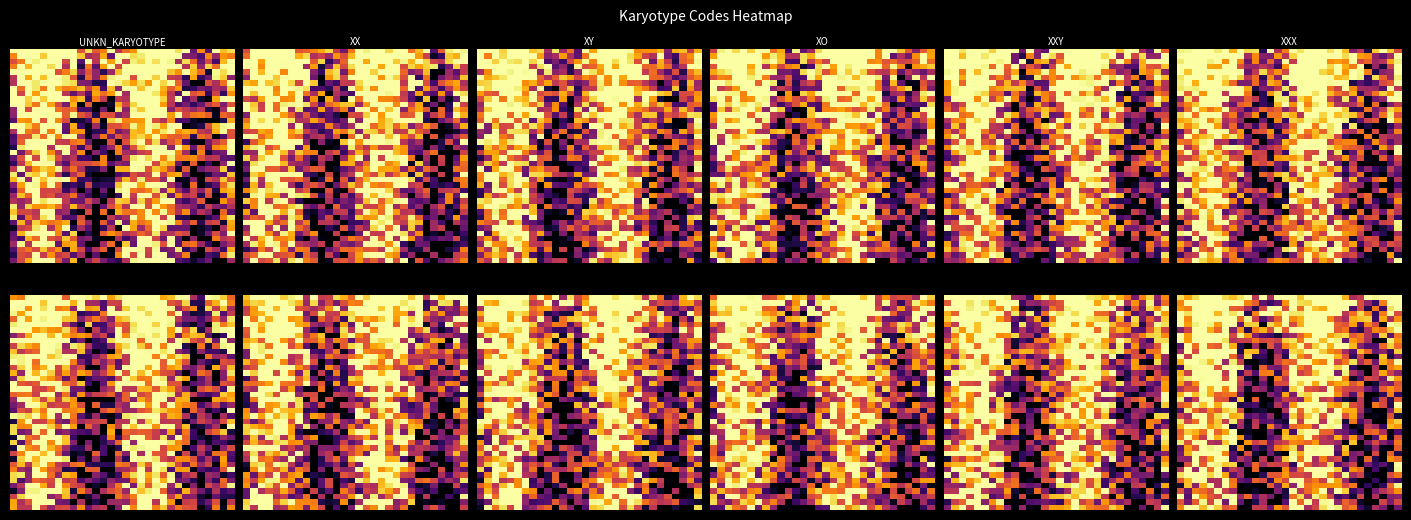

What is the difference between the highest and lowest values at 11?

1.0